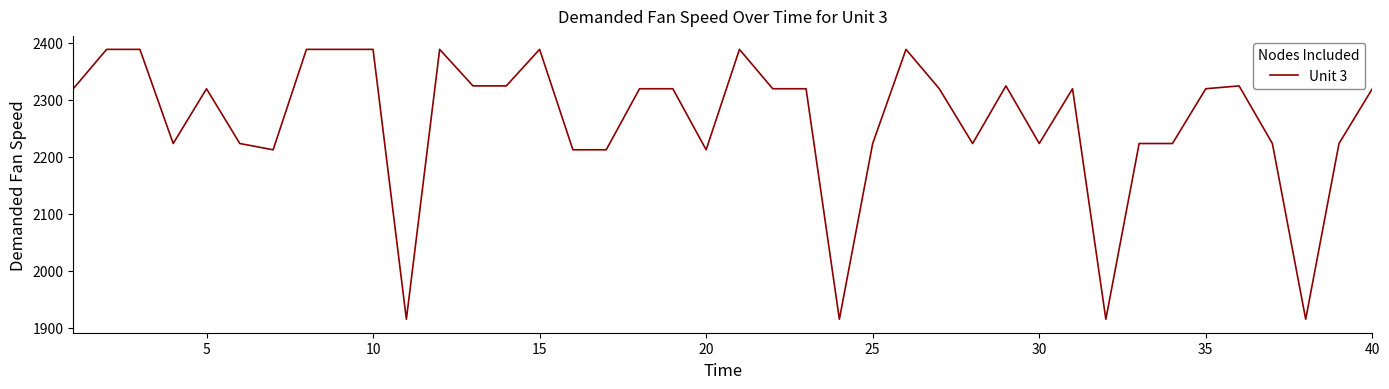

What is the greatest value displayed?

2388